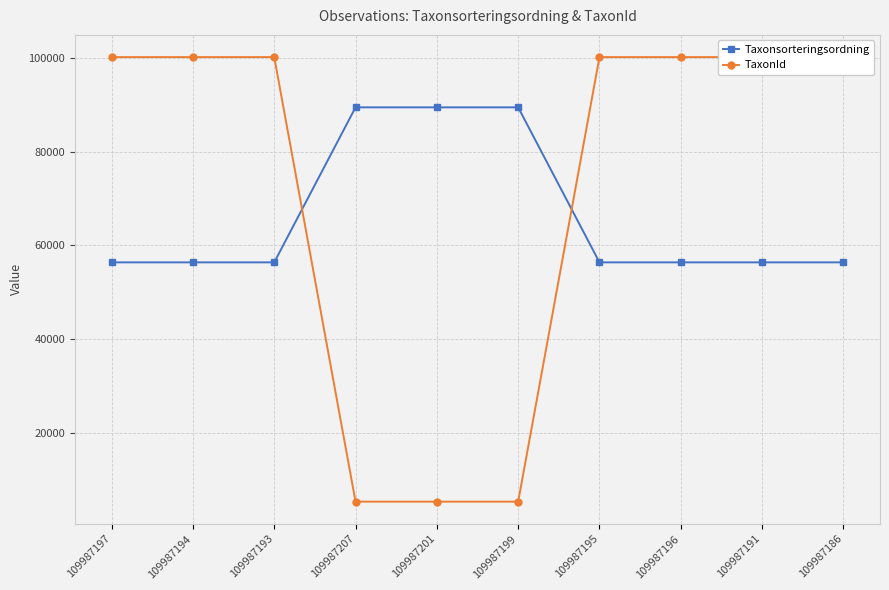

What is the label of the 3rd point from the right?

109987196